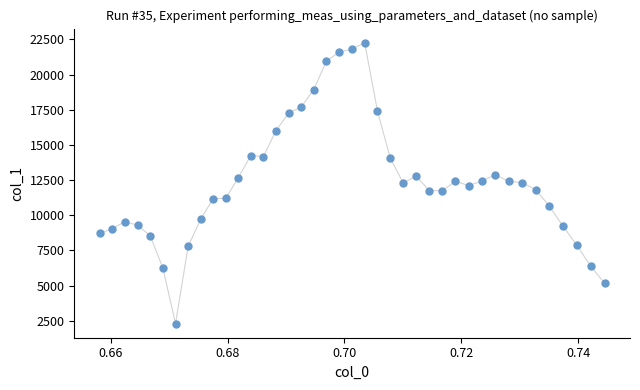

What is the range of Y values (max minus min)?

19974.7